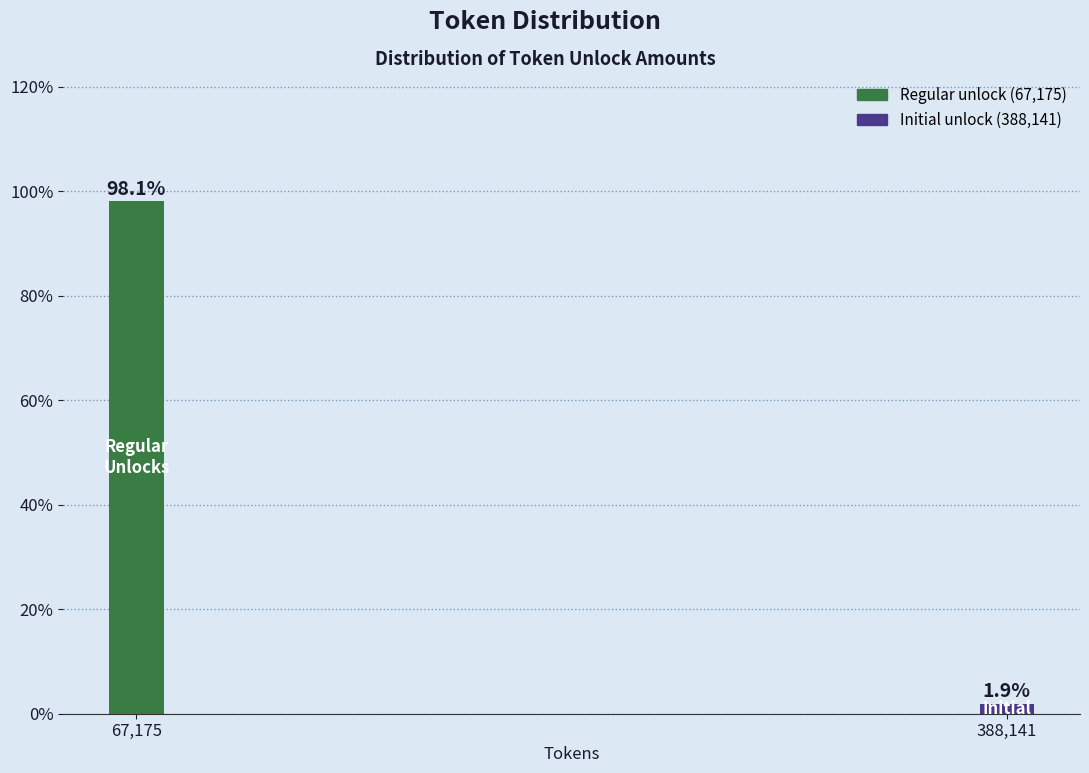

Reading left to right, what are all the values shown in this chart?

67,175=98.1	388,141=1.9